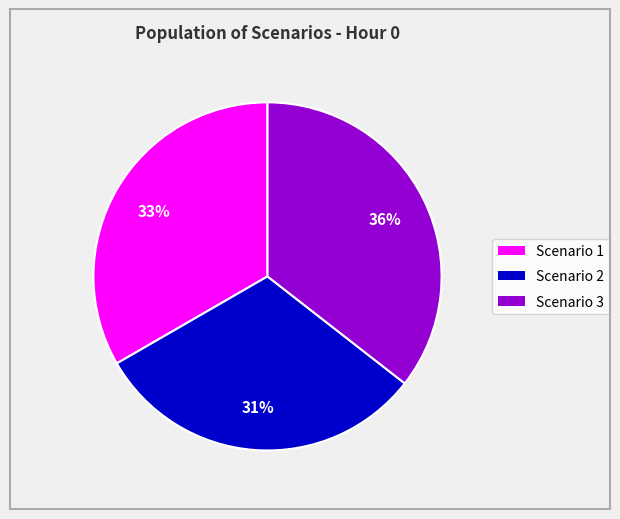

Rank the categories by value from lowest to highest.

Scenario 2, Scenario 1, Scenario 3